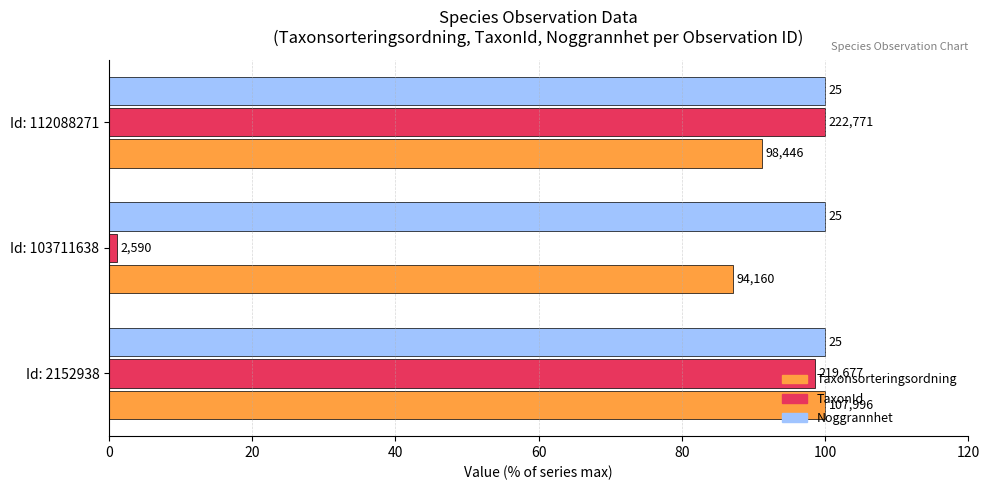

What are all the series names shown in the legend?

Taxonsorteringsordning, TaxonId, Noggrannhet